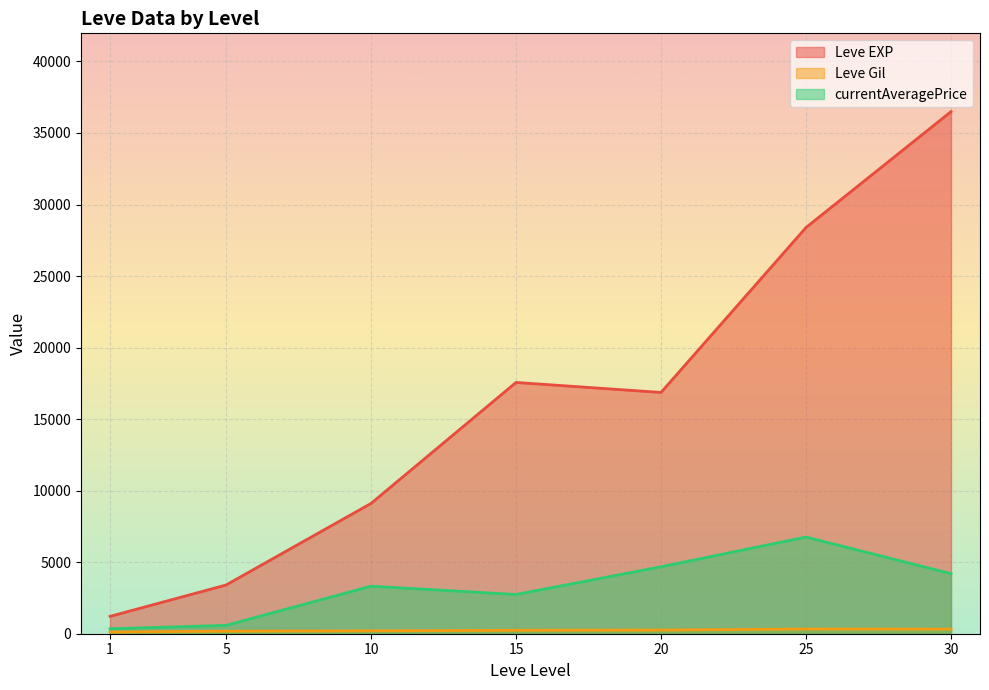

How many lines are shown in the chart?

3